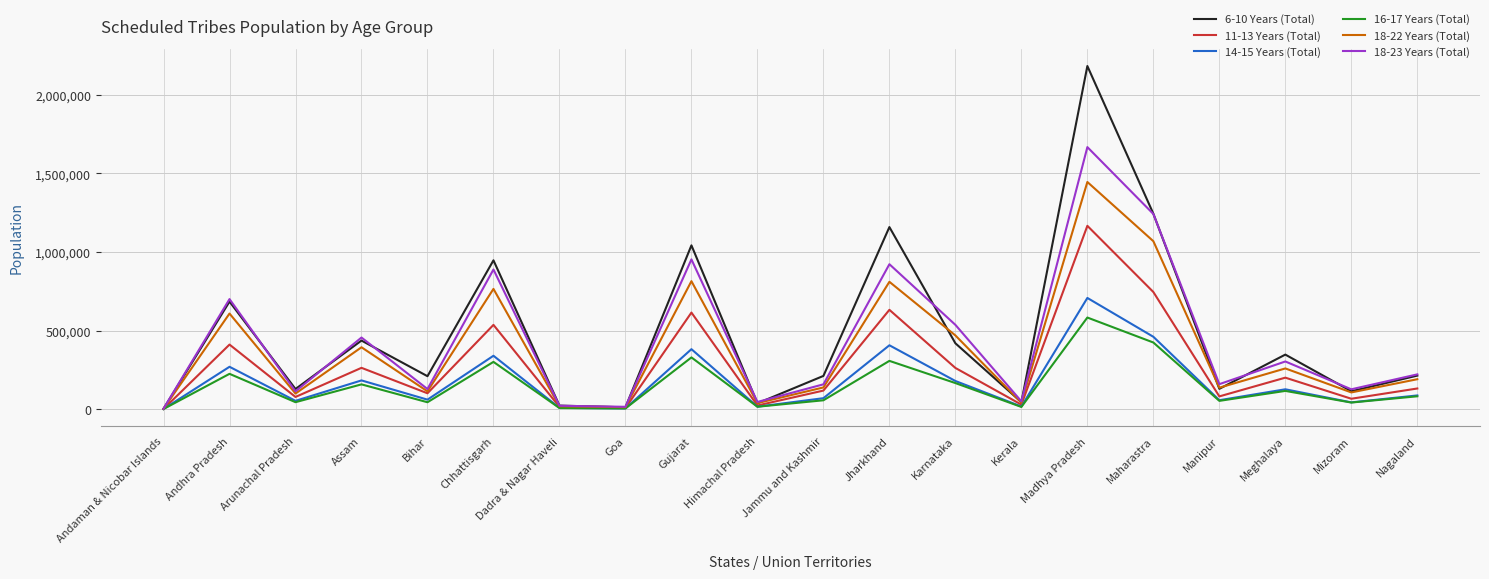

What is the difference between the second highest and minimum values in the 14-15 Years (Total) series?

459310